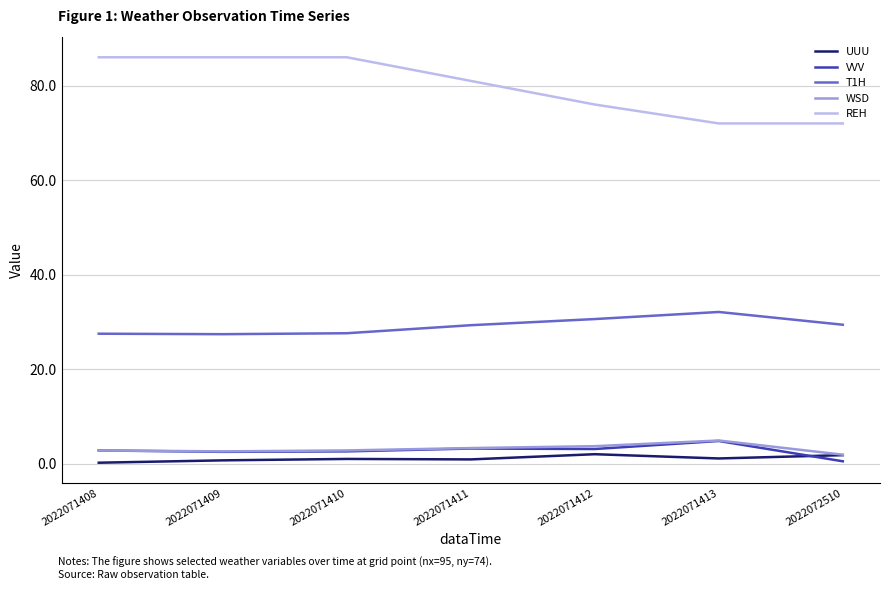

What is the minimum value shown in the chart?

0.2